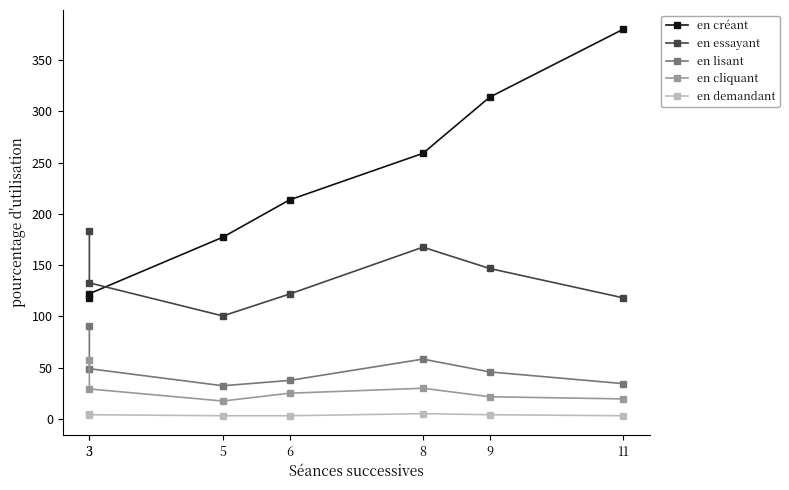

At how many categories does at least one series exceed 169?

6